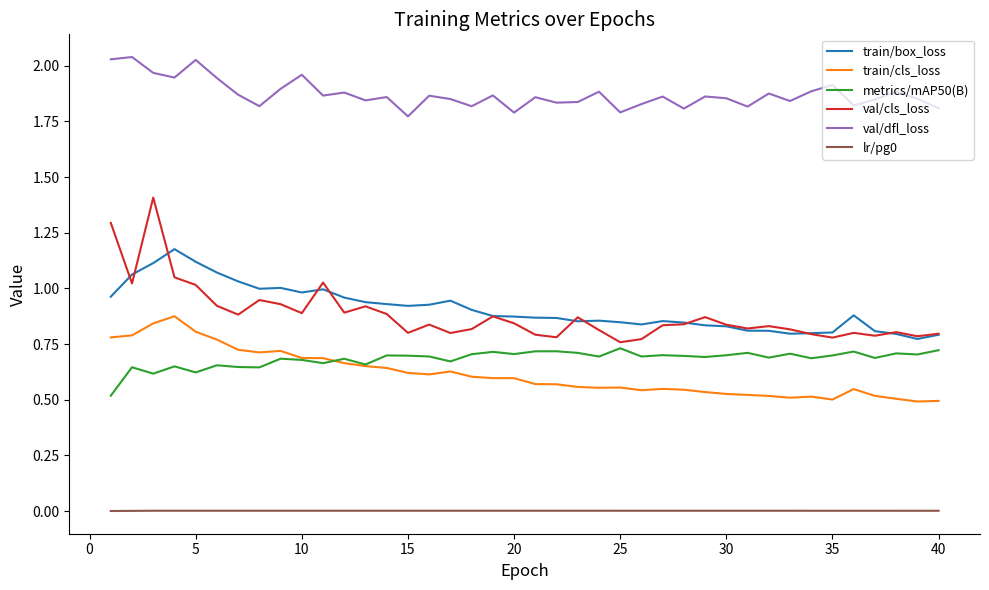

True or false: train/cls_loss and val/dfl_loss cross at least once.

False